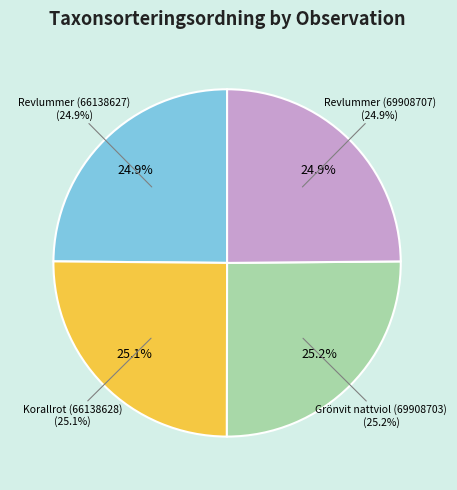

Do Korallrot (66138628) and Revlummer (69908707) together represent more than half of the pie?

No